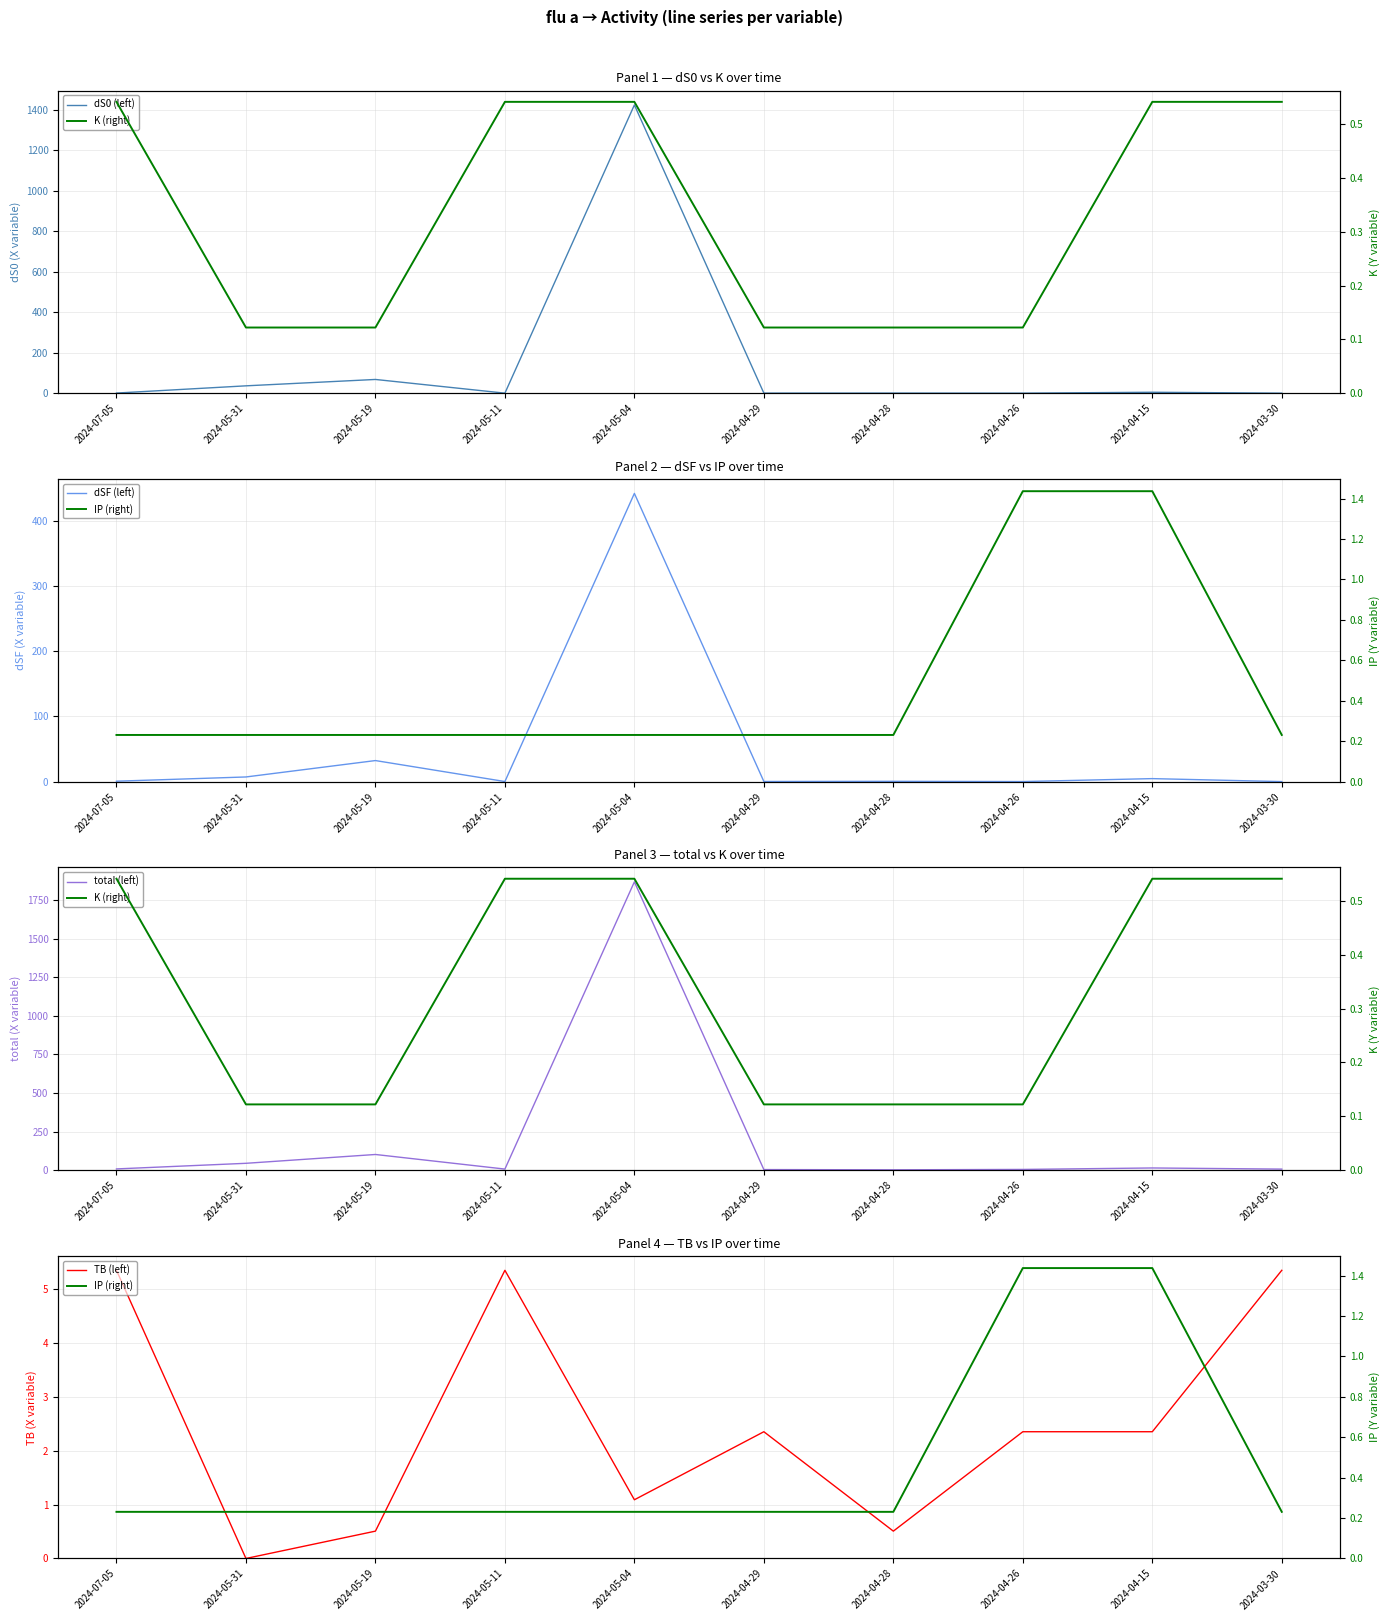

What is the difference between the second highest and second lowest values in the TB (left) series?

4.8